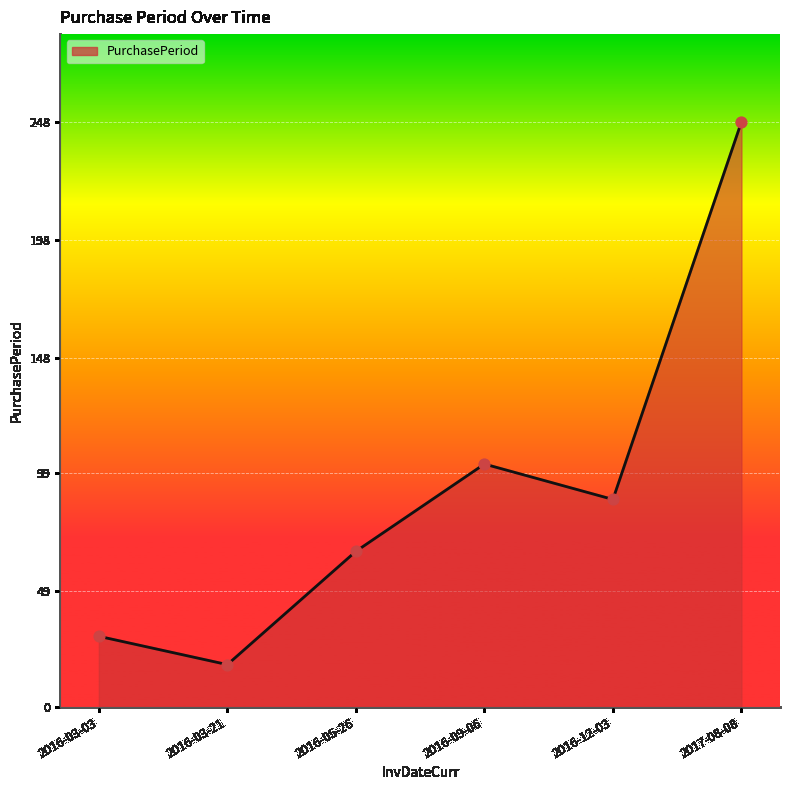

Approximately how many times larger is the value at 2016-05-26 compared to 2016-03-03?

2.2